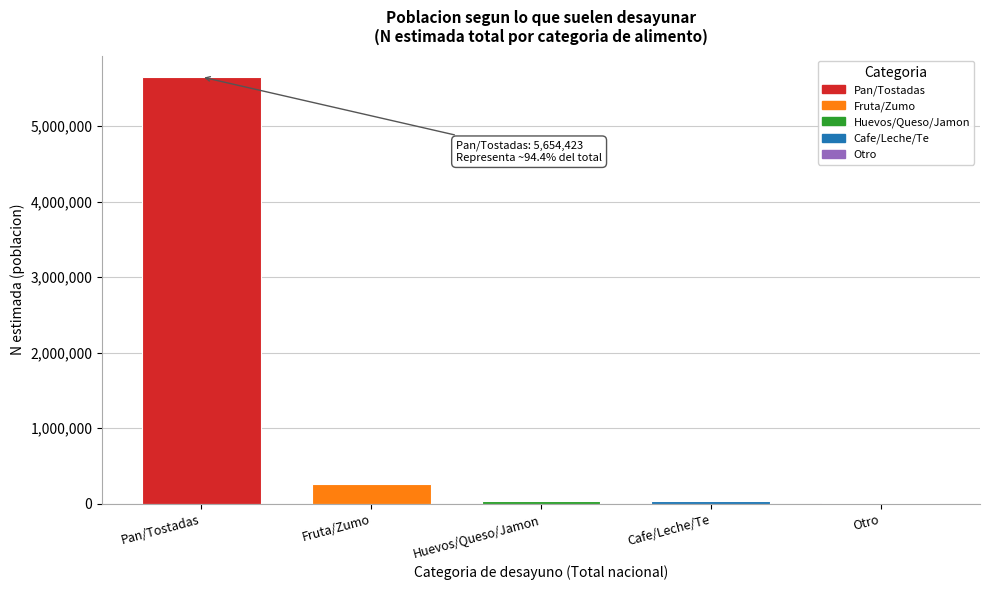

Between Otro and Fruta/Zumo, which is larger?

Fruta/Zumo